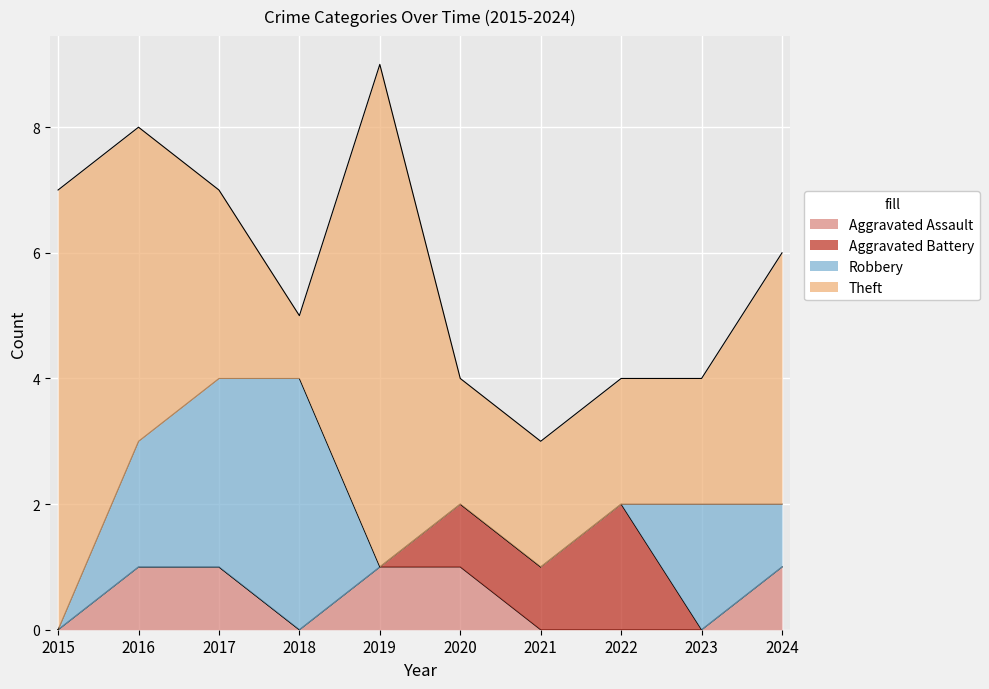

Does the chart display data point markers on the line(s)?

No